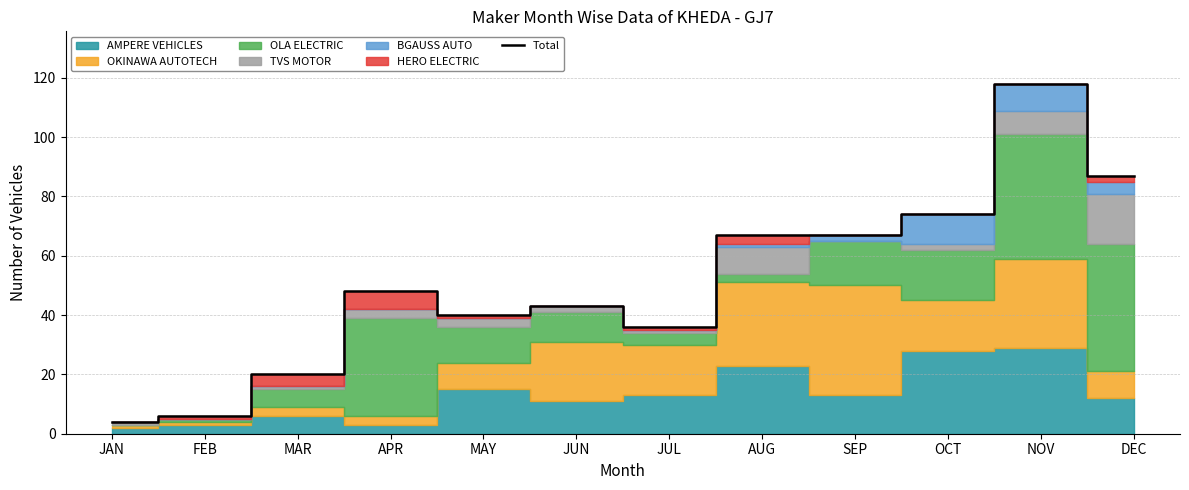

List the labels in order of value, largest first.

NOV, DEC, OCT, AUG, SEP, APR, JUN, MAY, JUL, MAR, FEB, JAN